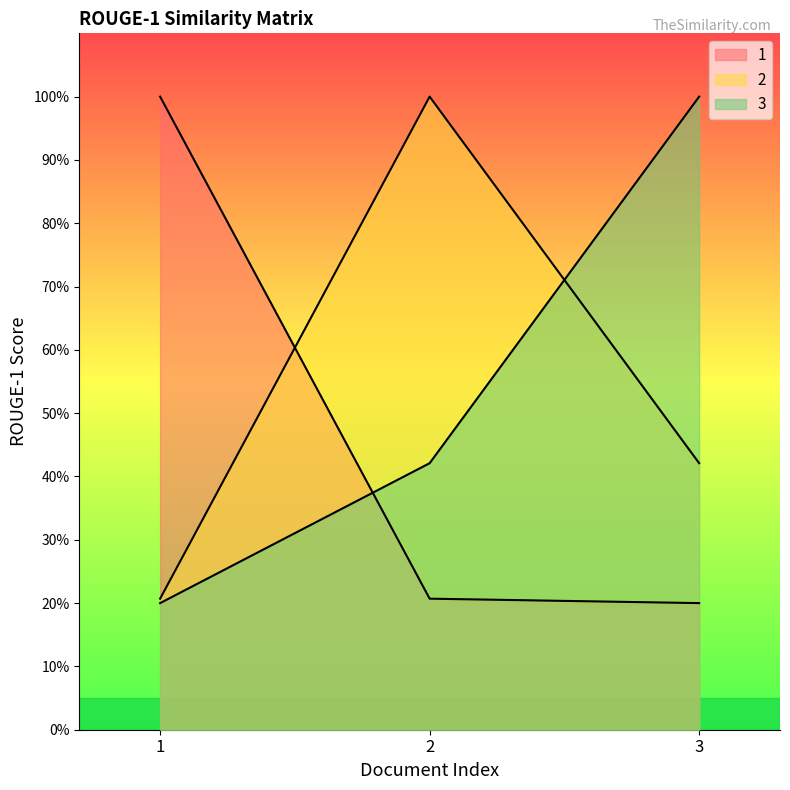

What is the total value across all series at 2?

1.6